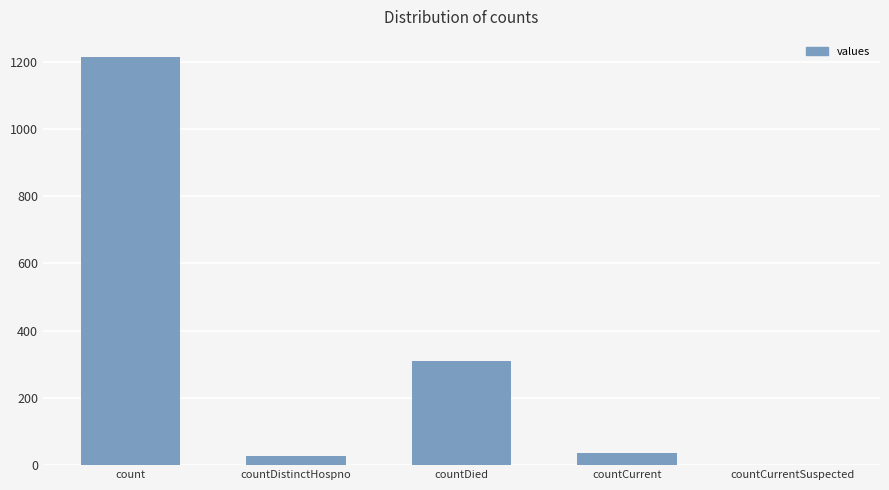

Which has a higher value, count or countDistinctHospno?

count